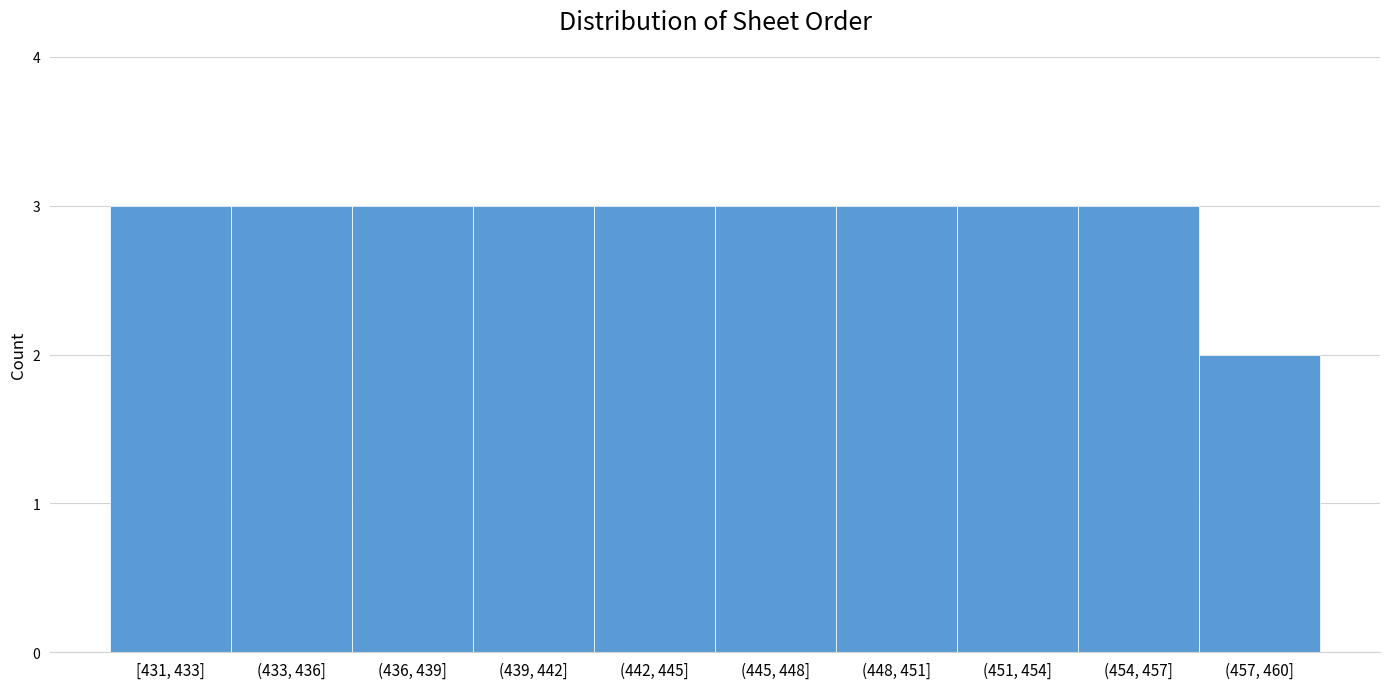

Reading left to right, extract all data points from this chart.

3	3	3	3	3	3	3	3	3	2